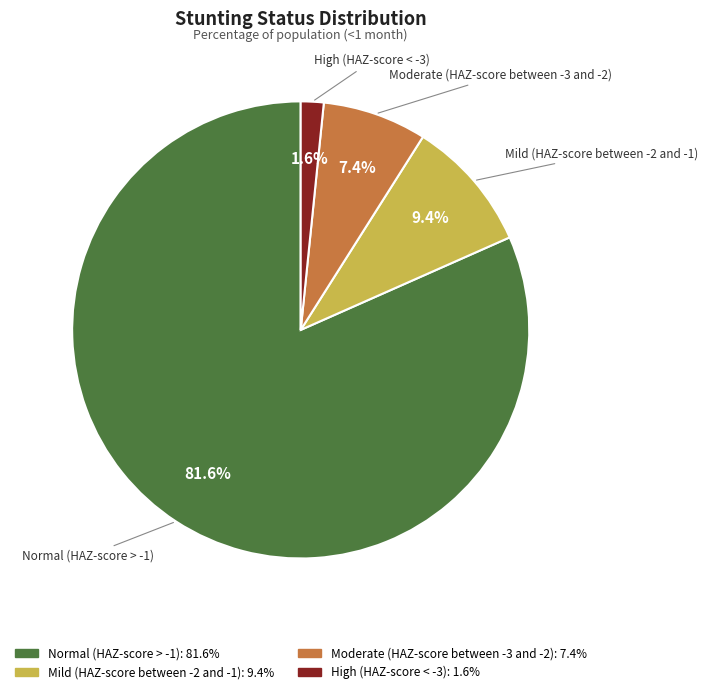

To the nearest percent, what percentage of the pie is Mild (HAZ-score between -2 and -1)?

9%